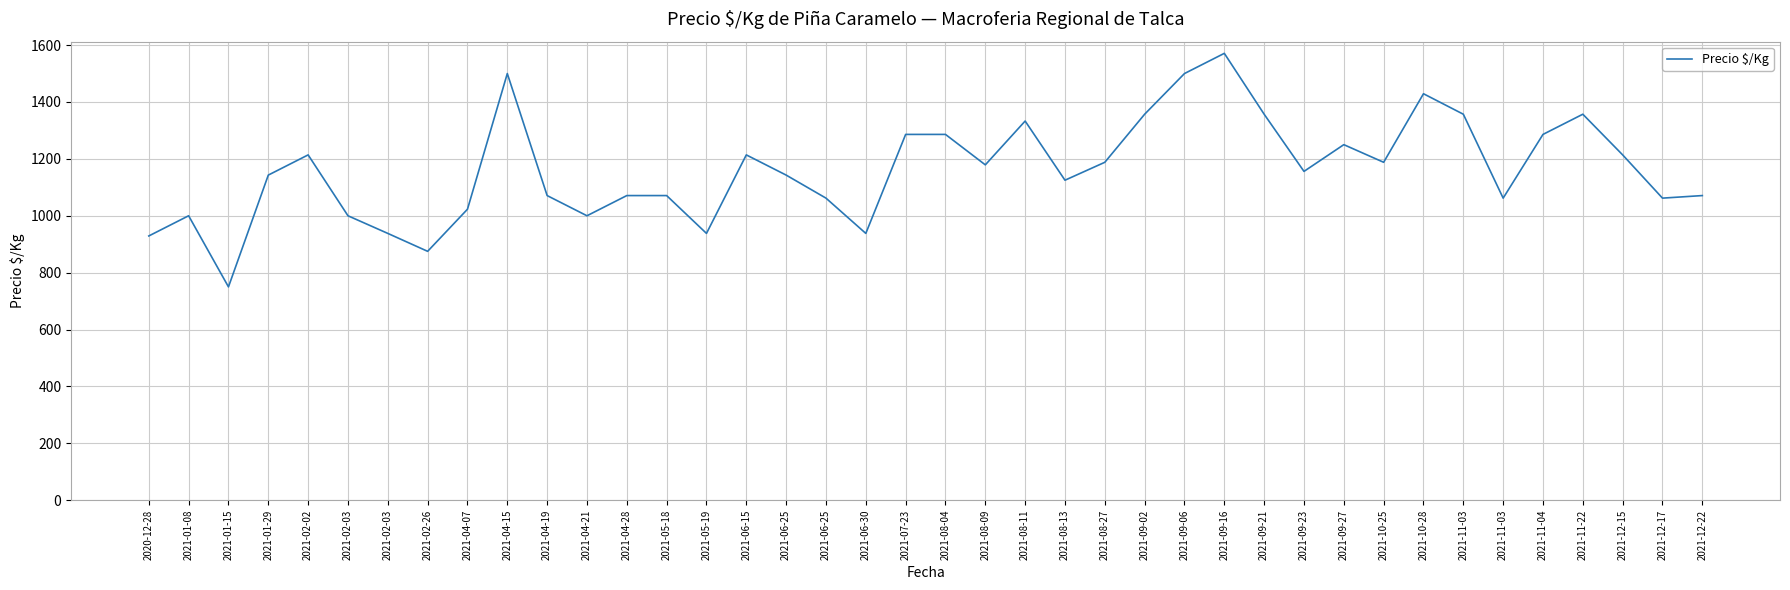

Does the chart display data point markers on the line(s)?

No